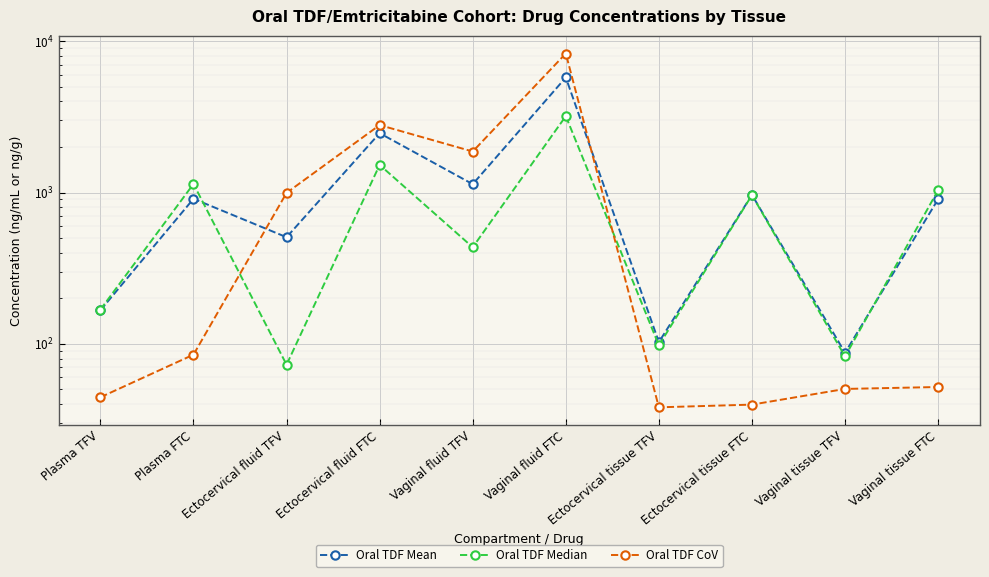

At which label is Oral TDF CoV closest to 4166?

Ectocervical fluid FTC